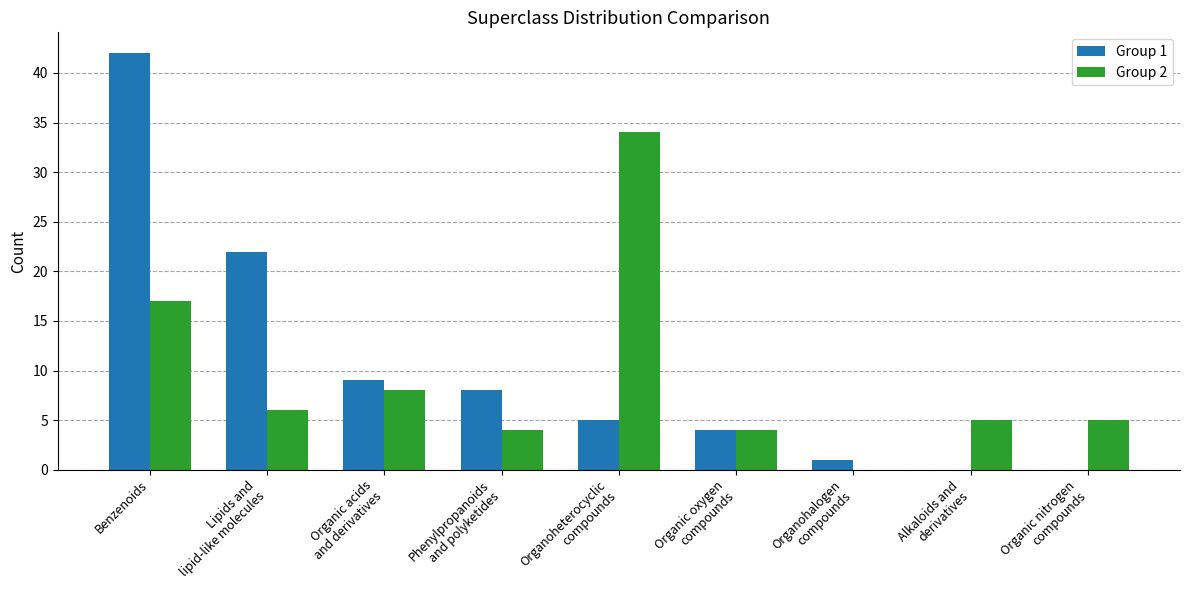

Which category has the highest value in the Group 1 series?

Benzenoids